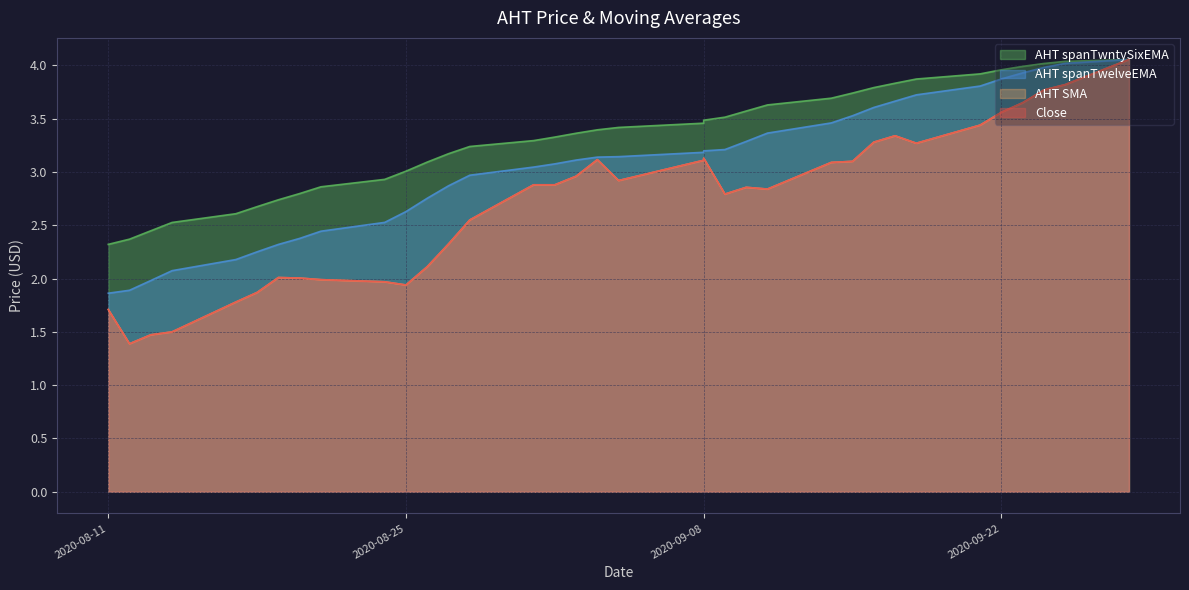

Reading left to right, list all the values displayed in this chart.

Close: 2020-08-11=1.7	2020-08-12=1.4	2020-08-13=1.5	2020-08-14=1.5	2020-08-17=1.8	2020-08-18=1.9	2020-08-19=2.0	2020-08-20=2.0	2020-08-21=2.0	2020-08-24=2.0	2020-08-25=1.9	2020-08-26=2.1	2020-08-27=2.3	2020-08-28=2.6	2020-08-31=2.9	2020-09-01=2.9	2020-09-02=3.0	2020-09-03=3.1	2020-09-04=2.9	2020-09-08=3.1	2020-09-08=3.1	2020-09-09=2.8	2020-09-10=2.9	2020-09-11=2.8	2020-09-14=3.1	2020-09-15=3.1	2020-09-16=3.3	2020-09-17=3.3	2020-09-18=3.3	2020-09-21=3.4	2020-09-22=3.6	2020-09-23=3.6	2020-09-24=3.8	2020-09-25=3.8	2020-09-28=4.1
AHT SMA: 2020-08-11=1.7	2020-08-12=1.4	2020-08-13=1.5	2020-08-14=1.5	2020-08-17=1.8	2020-08-18=1.9	2020-08-19=2.0	2020-08-20=2.0	2020-08-21=2.0	2020-08-24=2.0	2020-08-25=1.9	2020-08-26=2.1	2020-08-27=2.3	2020-08-28=2.6	2020-08-31=2.9	2020-09-01=2.9	2020-09-02=3.0	2020-09-03=3.1	2020-09-04=2.9	2020-09-08=3.1	2020-09-08=3.1	2020-09-09=2.8	2020-09-10=2.9	2020-09-11=2.8	2020-09-14=3.1	2020-09-15=3.1	2020-09-16=3.3	2020-09-17=3.3	2020-09-18=3.3	2020-09-21=3.4	2020-09-22=3.6	2020-09-23=3.6	2020-09-24=3.8	2020-09-25=3.8	2020-09-28=4.1
AHT spanTwelveEMA: 2020-08-11=1.9	2020-08-12=1.9	2020-08-13=2.0	2020-08-14=2.1	2020-08-17=2.2	2020-08-18=2.3	2020-08-19=2.3	2020-08-20=2.4	2020-08-21=2.4	2020-08-24=2.5	2020-08-25=2.6	2020-08-26=2.8	2020-08-27=2.9	2020-08-28=3.0	2020-08-31=3.0	2020-09-01=3.1	2020-09-02=3.1	2020-09-03=3.1	2020-09-04=3.1	2020-09-08=3.2	2020-09-08=3.2	2020-09-09=3.2	2020-09-10=3.3	2020-09-11=3.4	2020-09-14=3.5	2020-09-15=3.5	2020-09-16=3.6	2020-09-17=3.7	2020-09-18=3.7	2020-09-21=3.8	2020-09-22=3.9	2020-09-23=3.9	2020-09-24=4.0	2020-09-25=4.0	2020-09-28=4.1
AHT spanTwntySixEMA: 2020-08-11=2.3	2020-08-12=2.4	2020-08-13=2.4	2020-08-14=2.5	2020-08-17=2.6	2020-08-18=2.7	2020-08-19=2.7	2020-08-20=2.8	2020-08-21=2.9	2020-08-24=2.9	2020-08-25=3.0	2020-08-26=3.1	2020-08-27=3.2	2020-08-28=3.2	2020-08-31=3.3	2020-09-01=3.3	2020-09-02=3.4	2020-09-03=3.4	2020-09-04=3.4	2020-09-08=3.5	2020-09-08=3.5	2020-09-09=3.5	2020-09-10=3.6	2020-09-11=3.6	2020-09-14=3.7	2020-09-15=3.7	2020-09-16=3.8	2020-09-17=3.8	2020-09-18=3.9	2020-09-21=3.9	2020-09-22=4.0	2020-09-23=4.0	2020-09-24=4.0	2020-09-25=4.0	2020-09-28=4.1